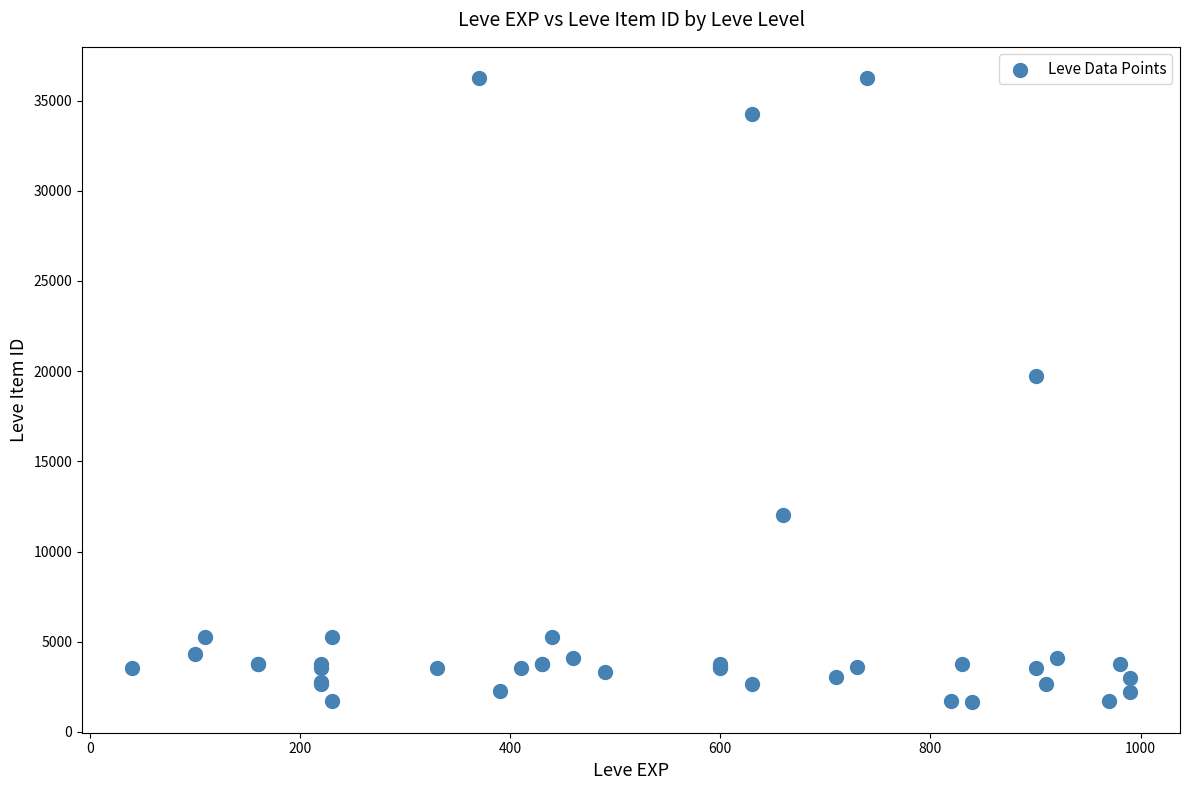

What Y value in the scatter plot is closest to 18967?

19744